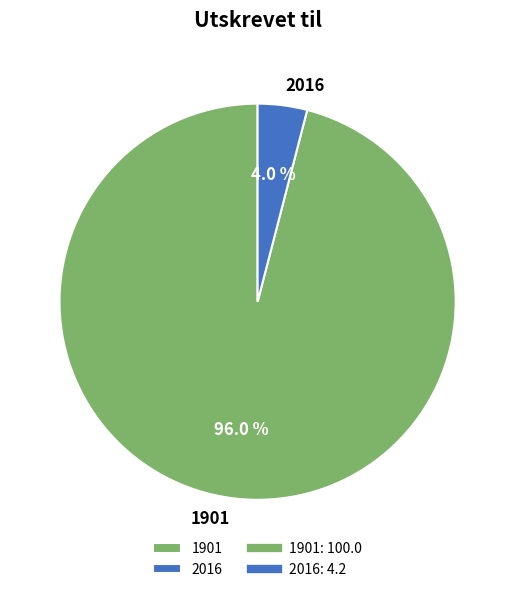

Which category has the smallest portion of the pie?

2016